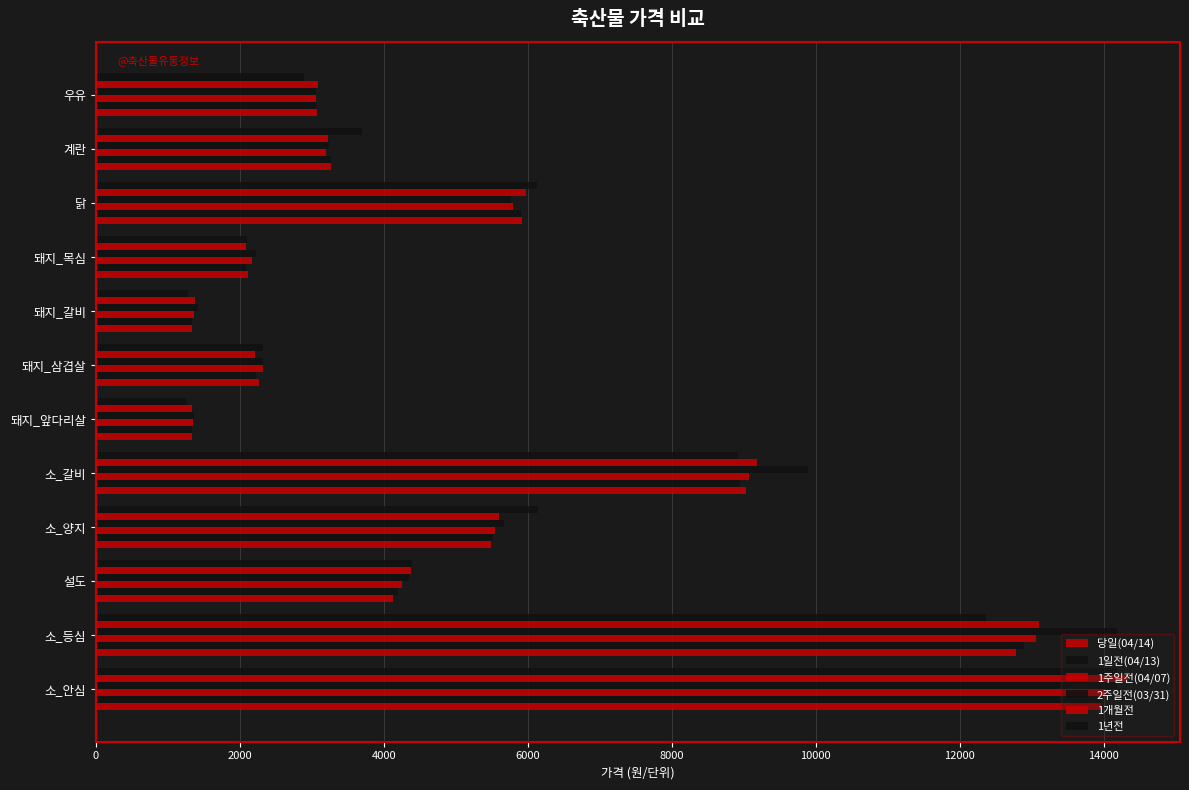

How many distinct data groups are displayed?

6